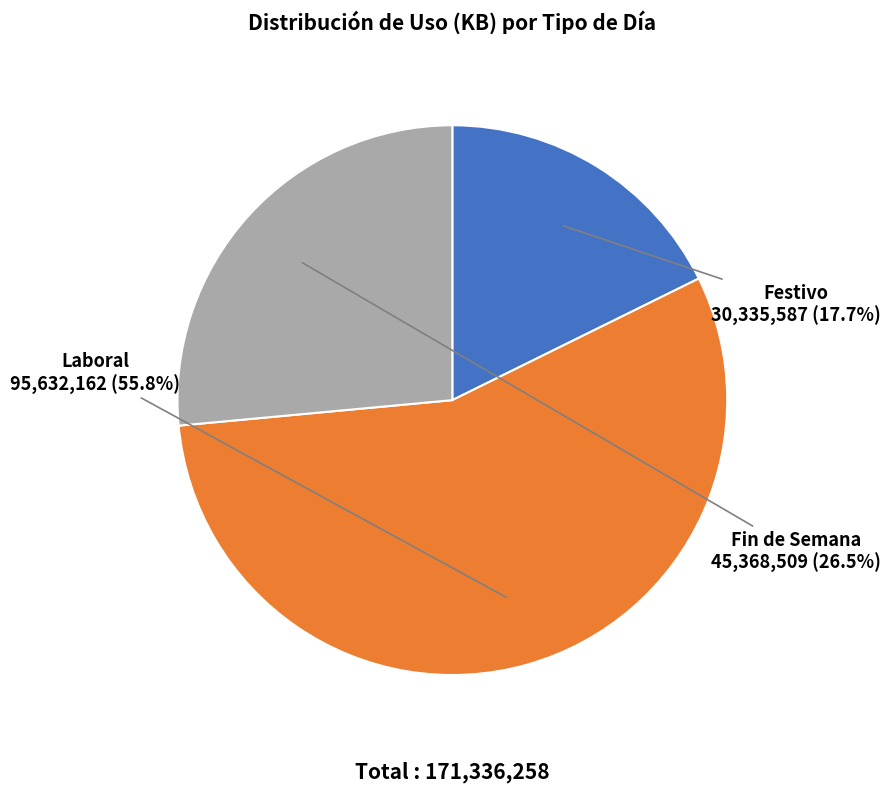

What is the total percentage of Festivo and Fin de Semana?

44.2%